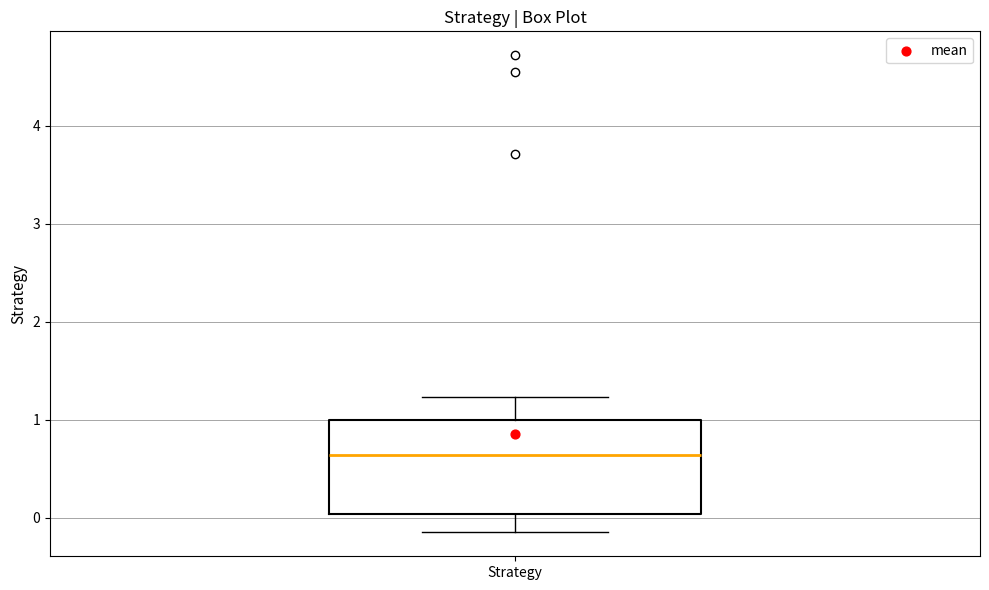

Read this box plot against the y-axis: the position of the median line, the range covered by the box, and the ends of both whiskers. The values are not printed on the chart, so give them approximately, as read against the axis.

median 0.6, box 0.0 to 1.0, whiskers -0.1 to 1.2